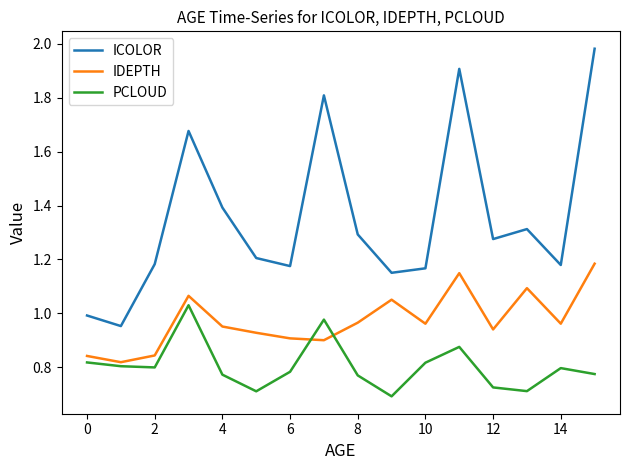

True or false: IDEPTH and ICOLOR intersect in this chart.

False